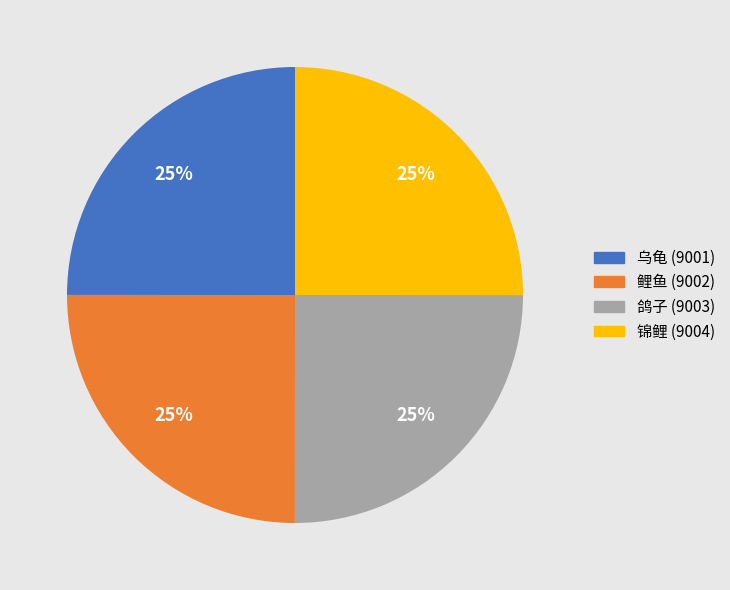

What is the ratio of the value at 鲤鱼 to the value at 鸽子?

1.0